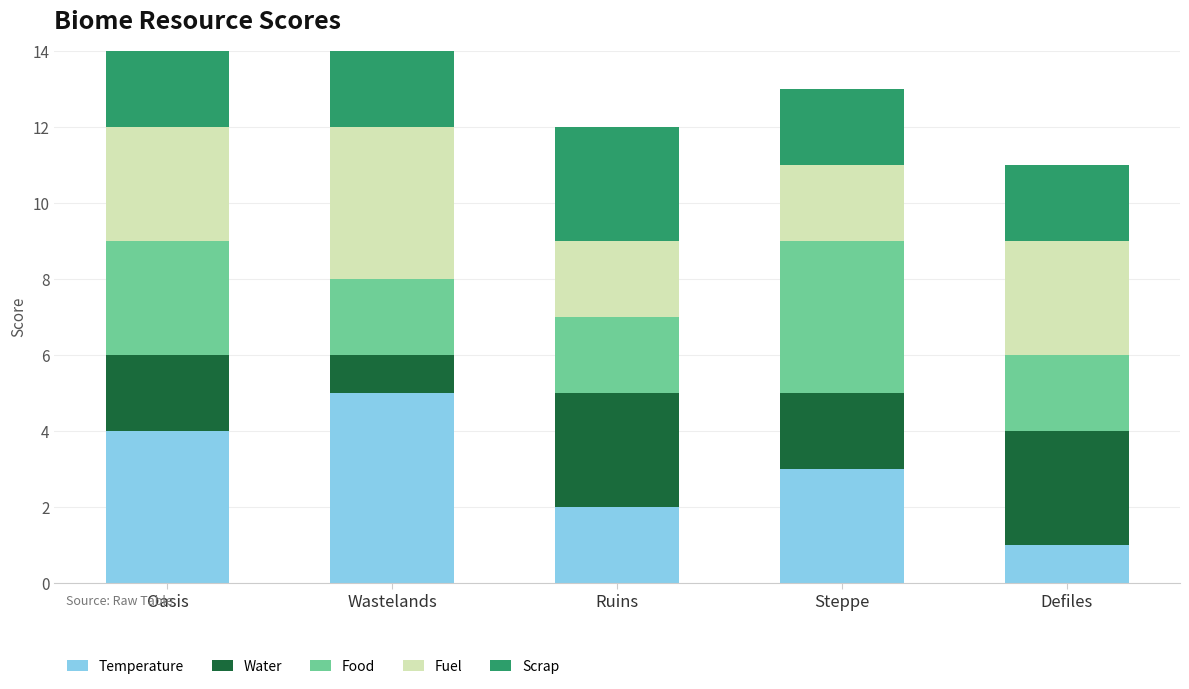

What is the label of the 1st bar from the right?

Defiles